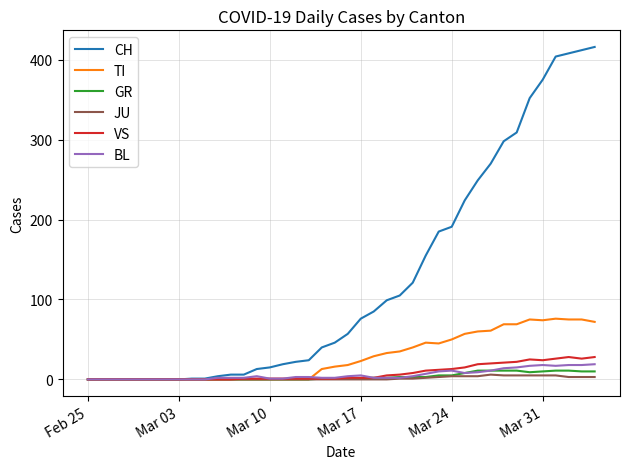

List the series in order of their peak value, lowest first.

JU, GR, BL, VS, TI, CH